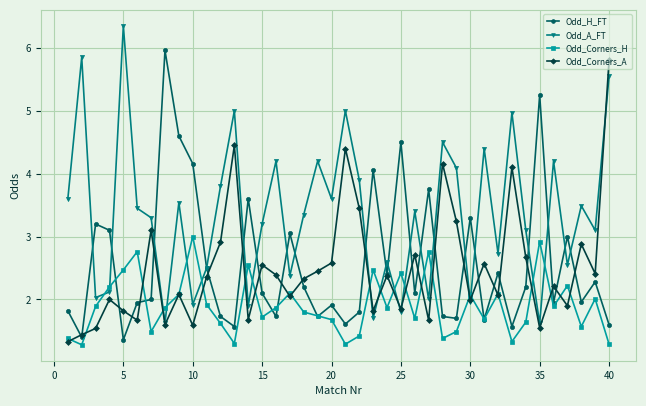

True or false: Odd_Corners_A and Odd_A_FT cross at least once.

True